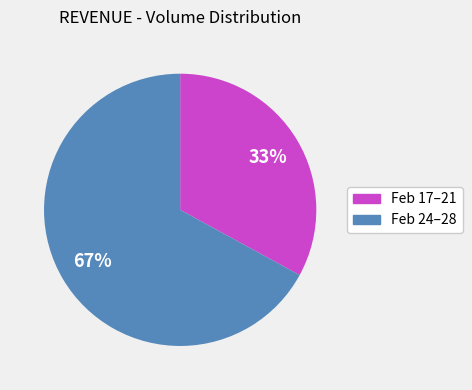

To the nearest percent, what is the average slice percentage?

50%